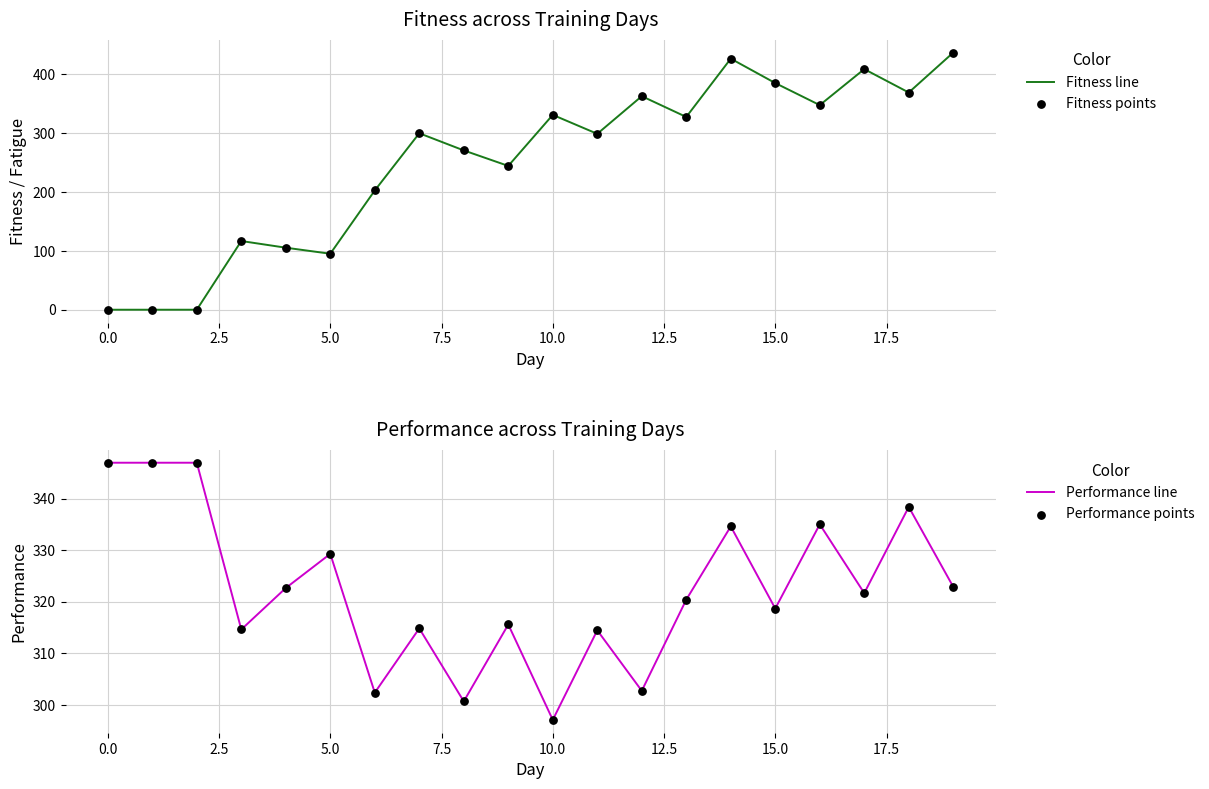

Which series reaches the maximum Y coordinate?

Fitness line